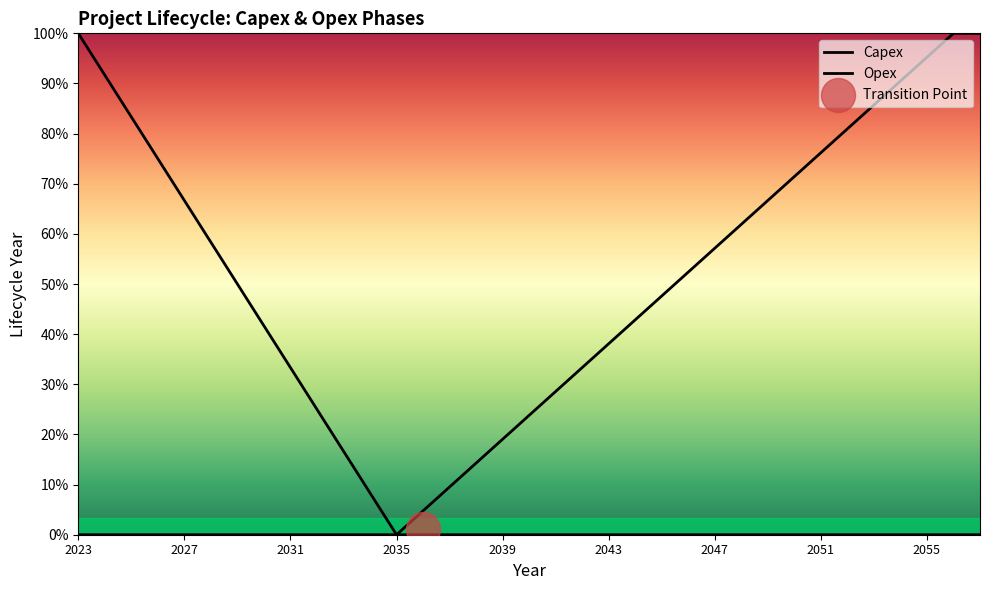

At how many categories does at least one series exceed 13?

23